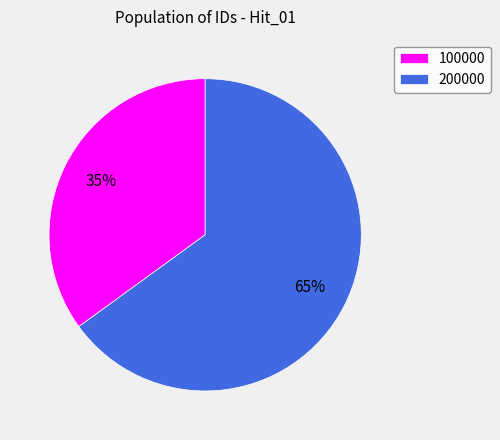

Which slice represents more than half of the pie?

200000